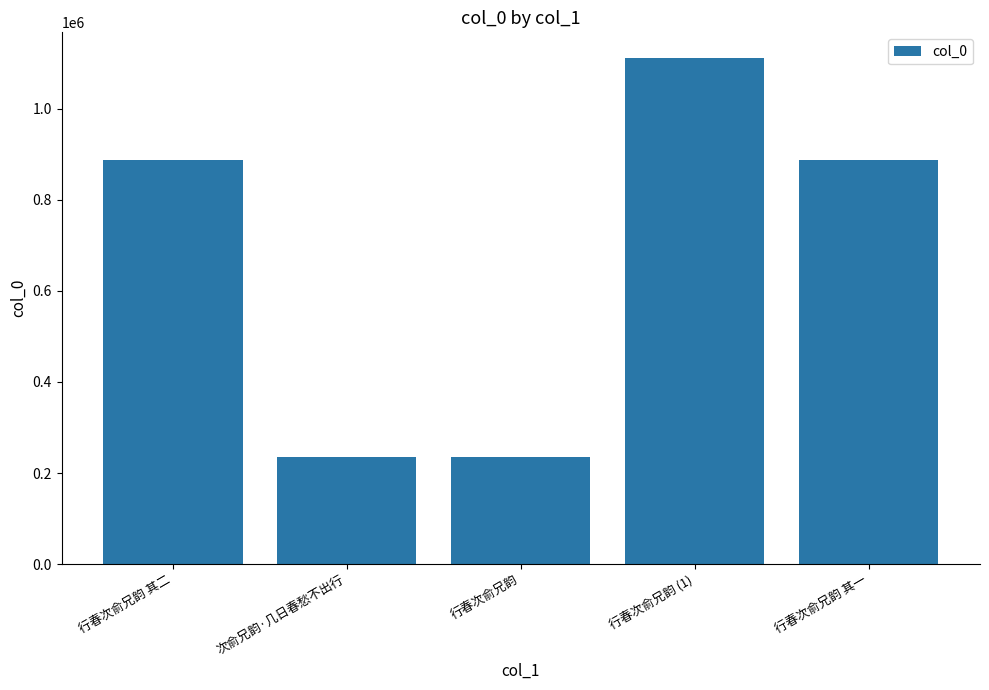

The value at 行春次俞兄韵 (1) is 739315. True or false?

False